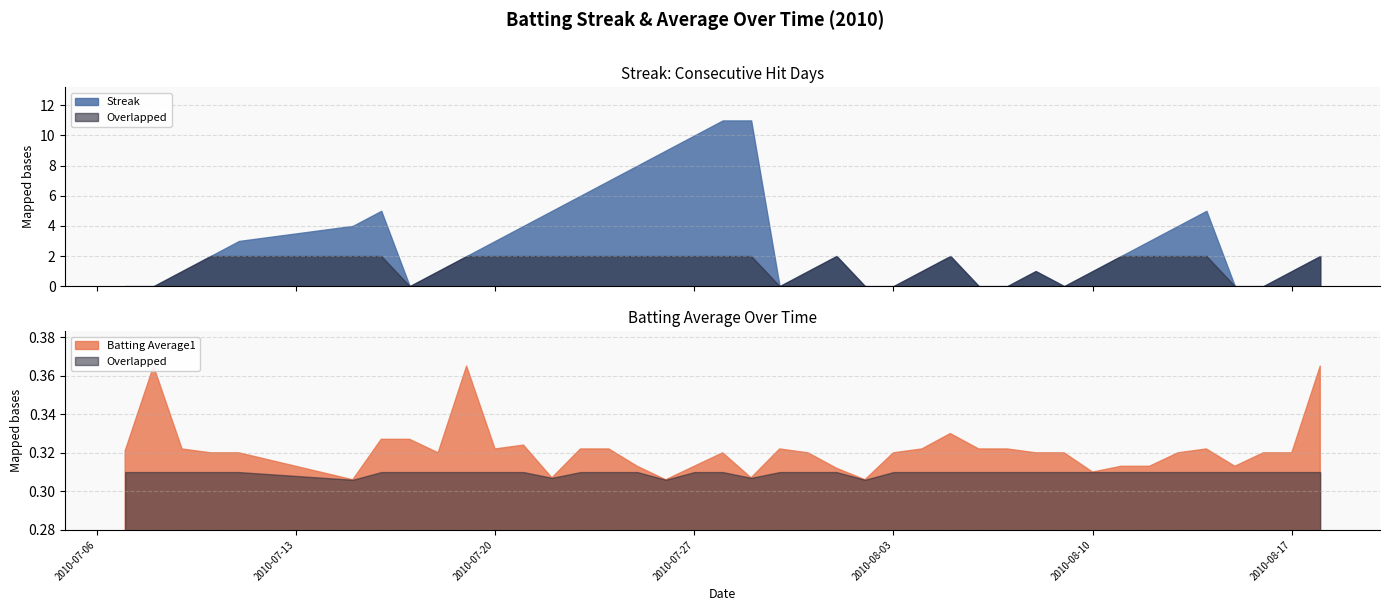

True or false: Streak and Batting Average1 cross at least once.

True